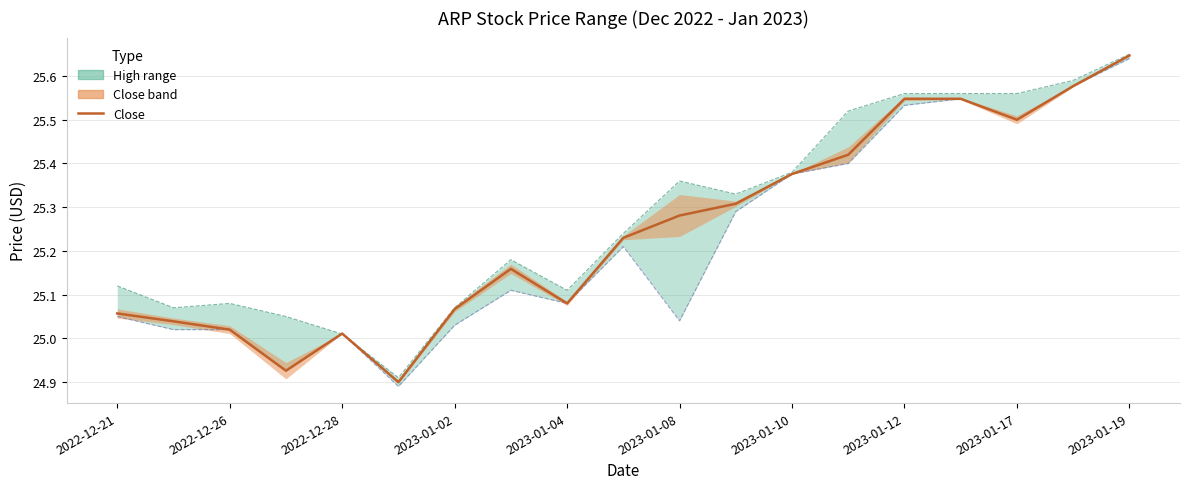

The chart shows a value of 25.5 at 2023-01-12. True or false?

True